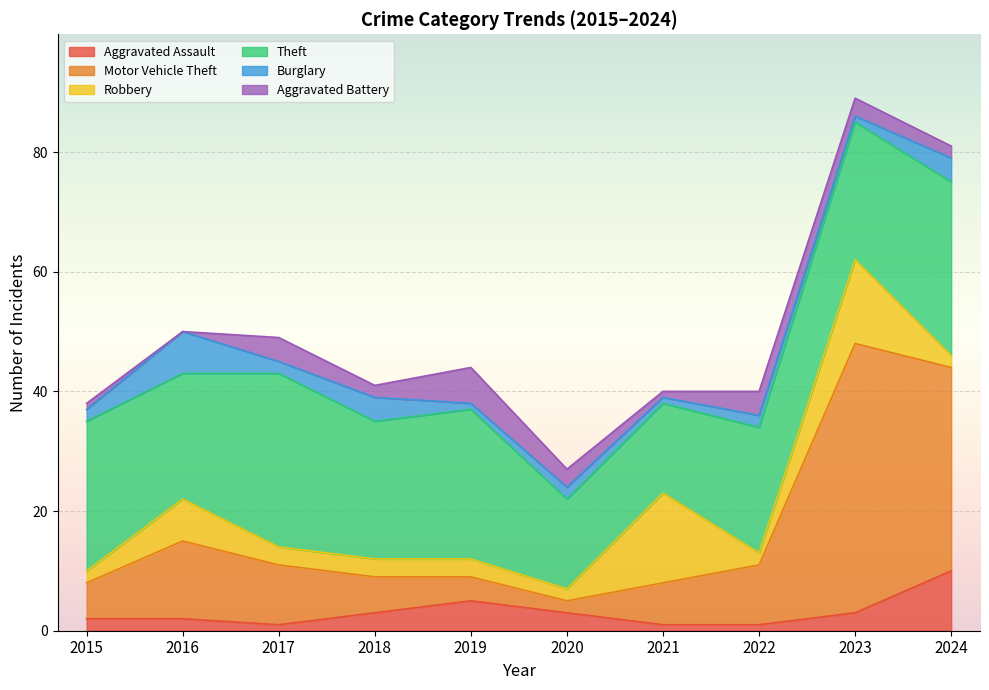

Which category has the lowest value in the Motor Vehicle Theft series?

2020